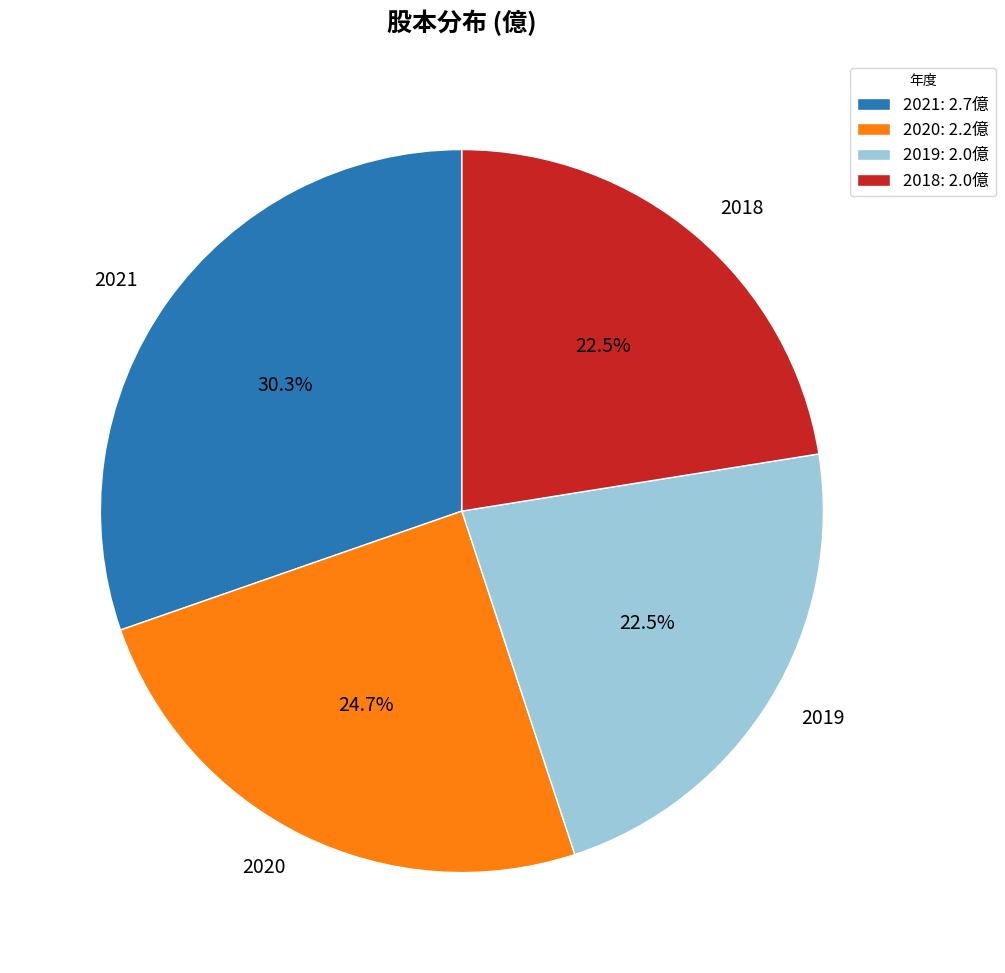

Does 2018 represent more than half of the total?

No